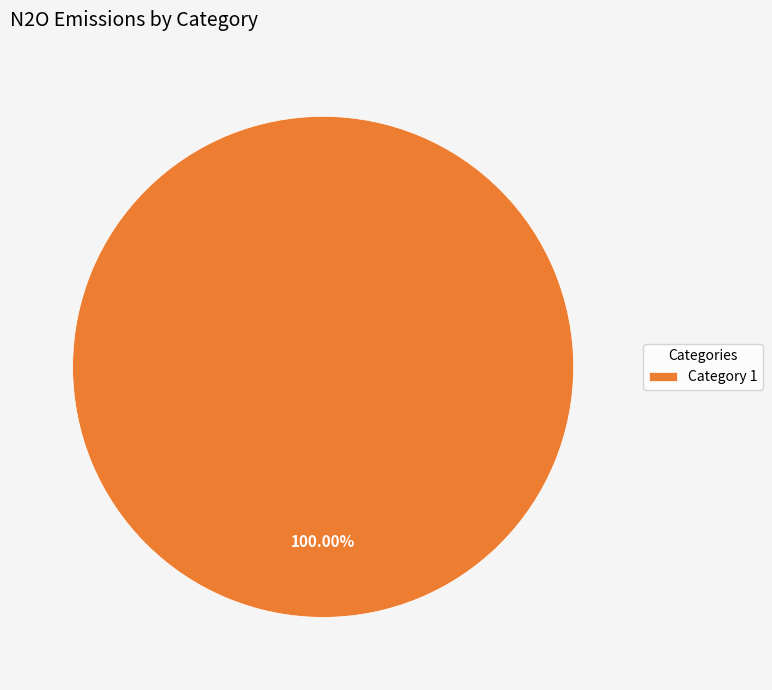

Rank the categories by value from lowest to highest.

Category 1